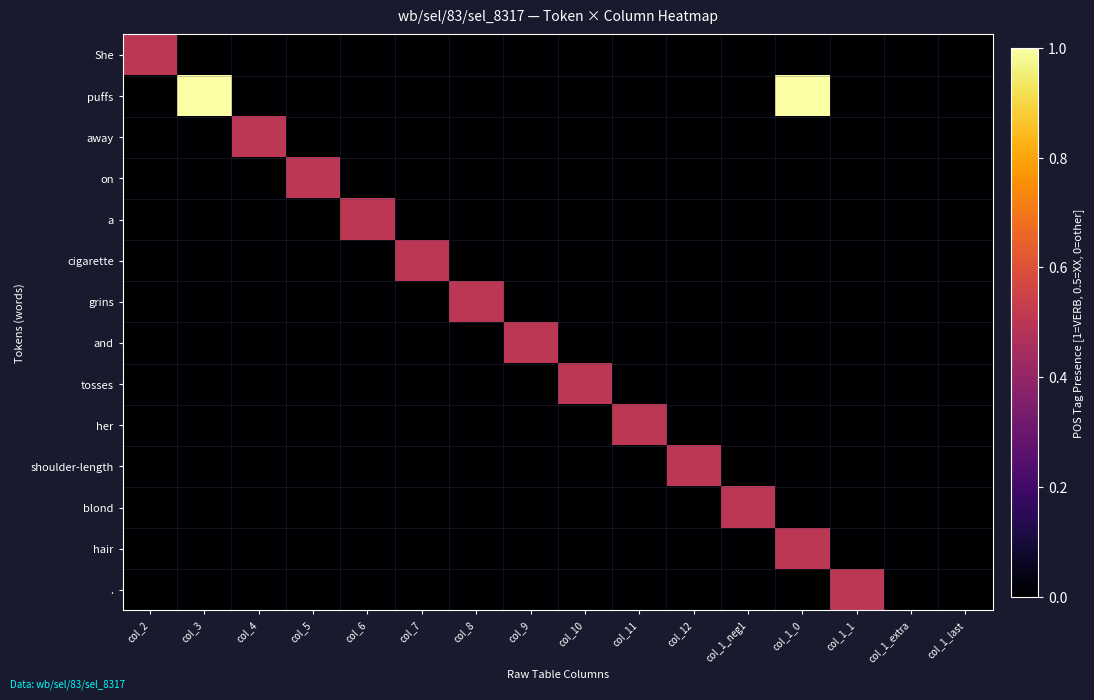

Rank the series at col_6 from lowest to highest value.

She, puffs, away, on, cigarette, grins, and, tosses, her, shoulder-length, blond, hair, ., a